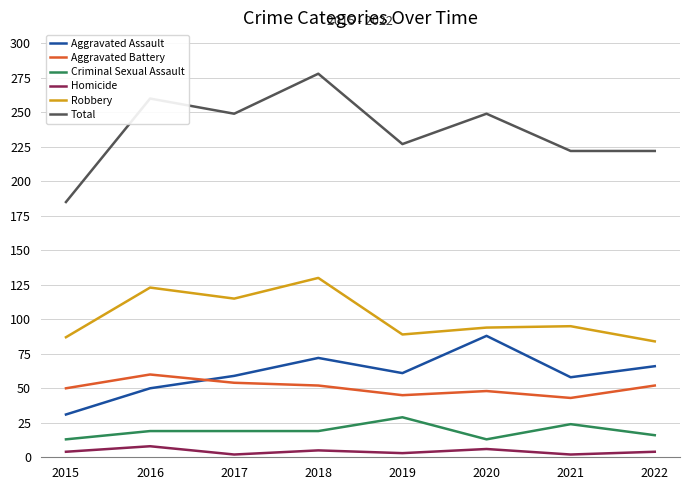

At which category does the chart reach its peak across all series?

2018